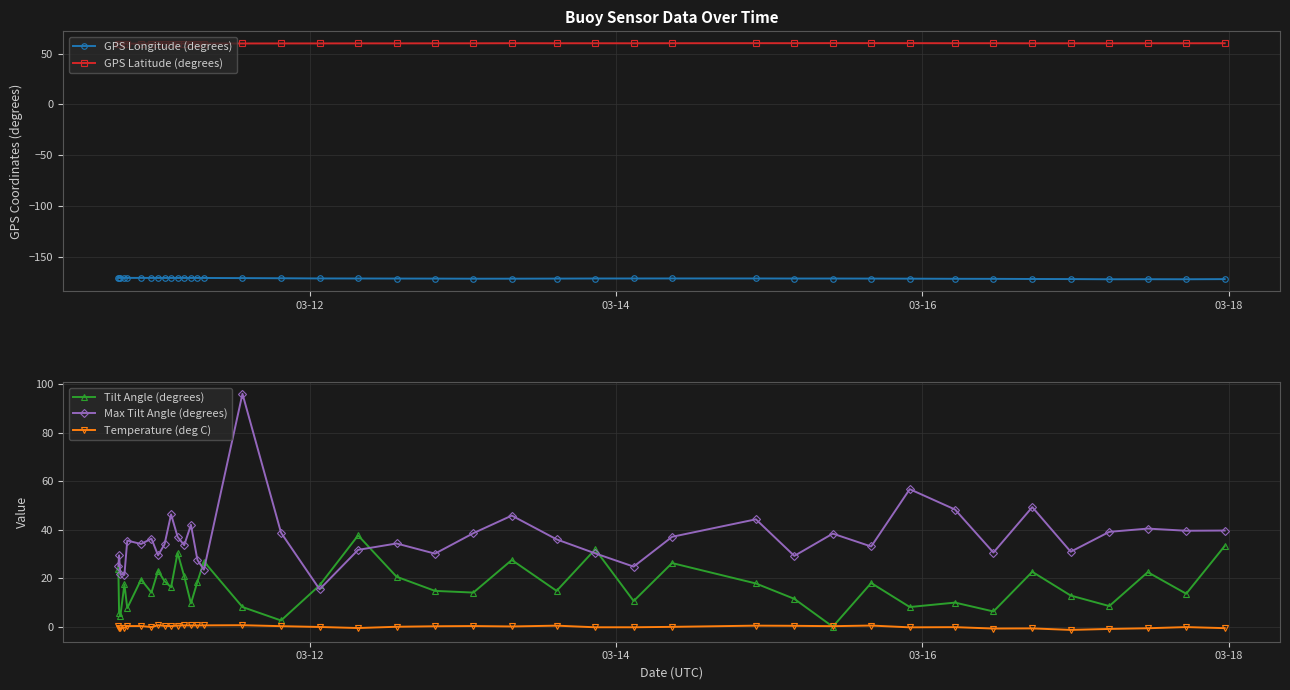

Count the number of data series in this chart.

5